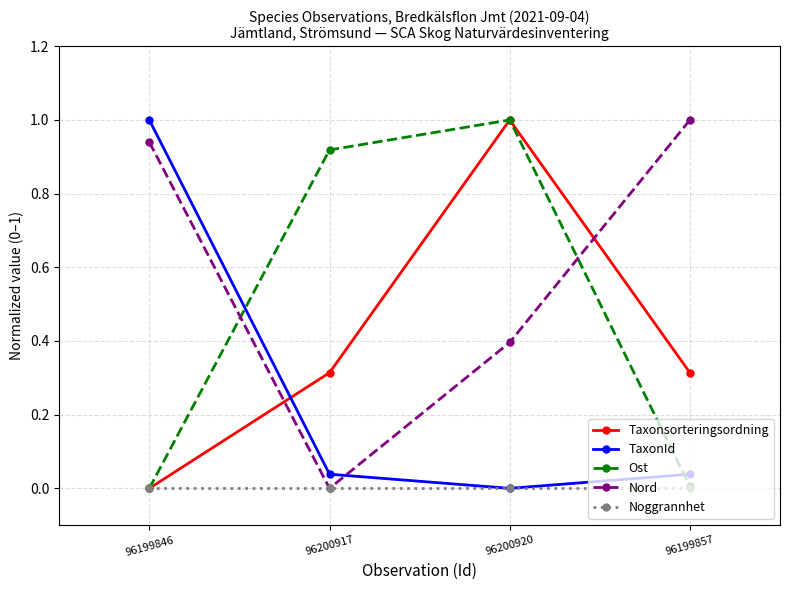

The Nord series shows 1.3 at 96199846. True or false?

False